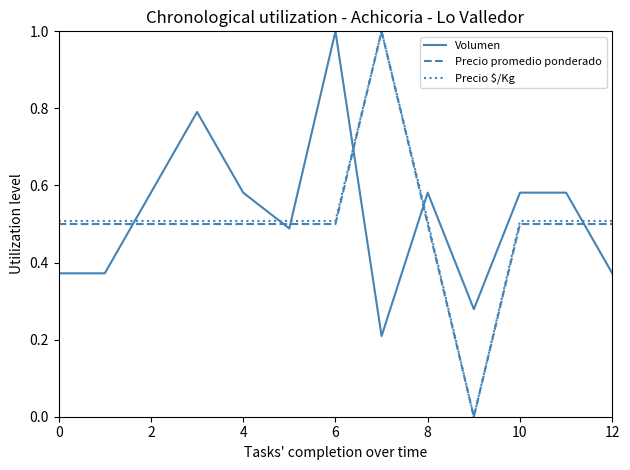

What is the maximum value for Precio promedio ponderado?

1.0